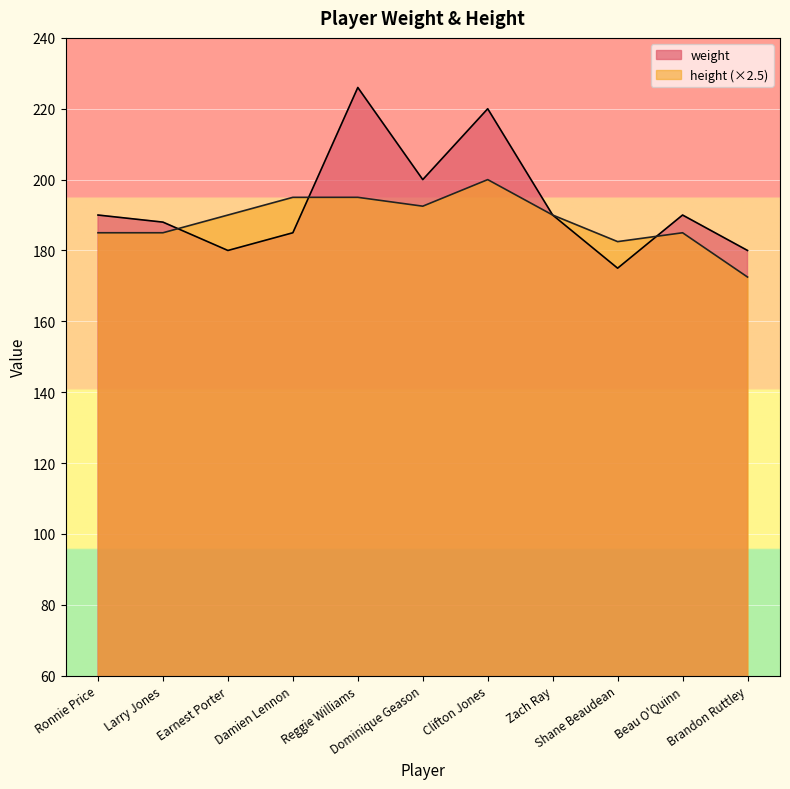

Read the weight value at Dominique Geason.

200.0